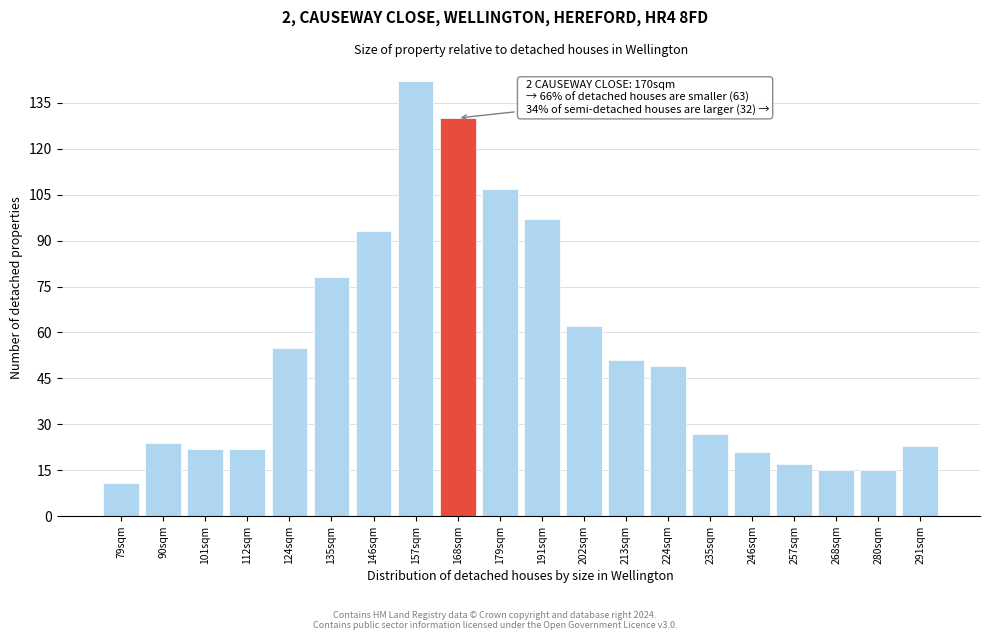

Reading left to right, transcribe all the data shown in this chart.

11	24	22	22	55	78	93	142	130	107	97	62	51	49	27	21	17	15	15	23